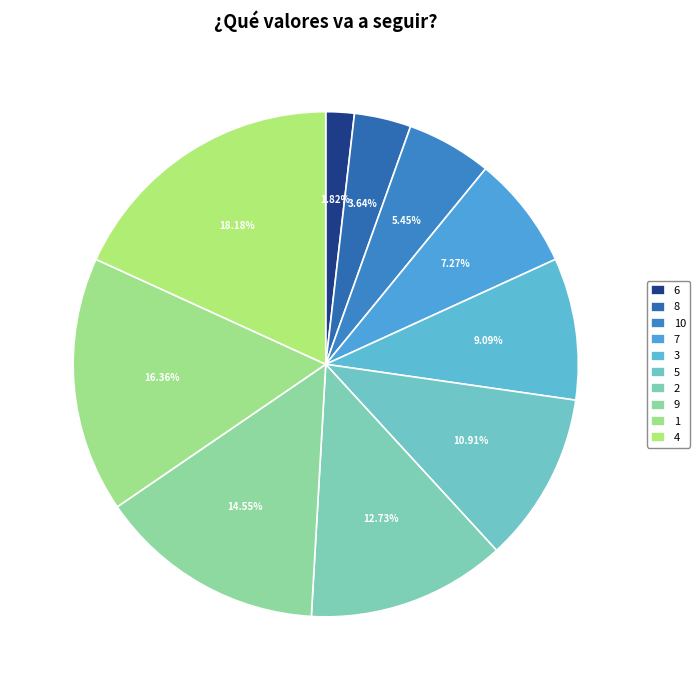

Is the sum of 9 and 5 greater than half?

No